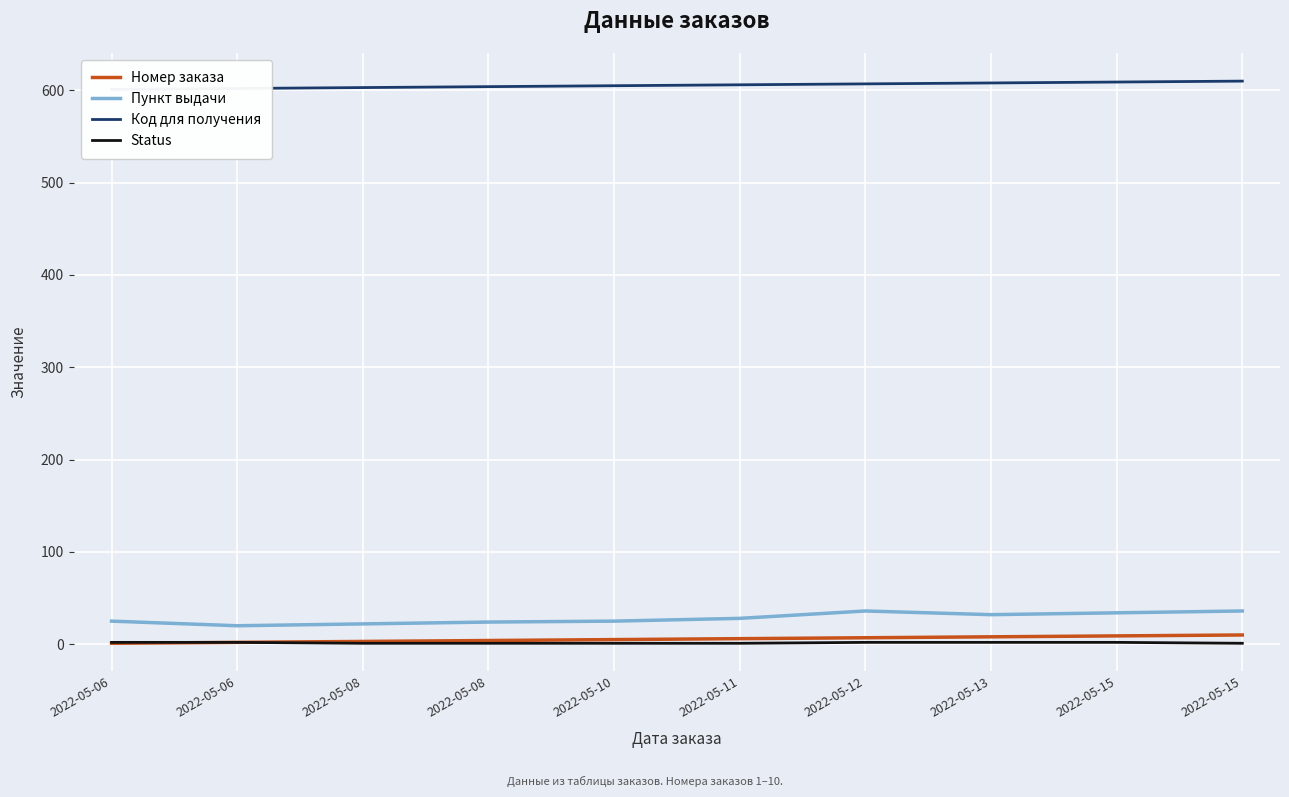

What is the greatest value displayed?

610